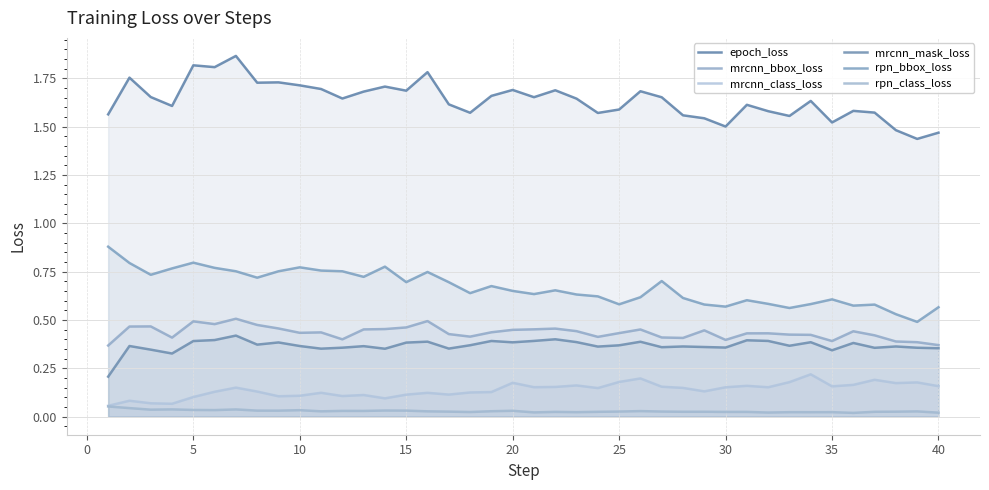

How many lines are shown in the chart?

6